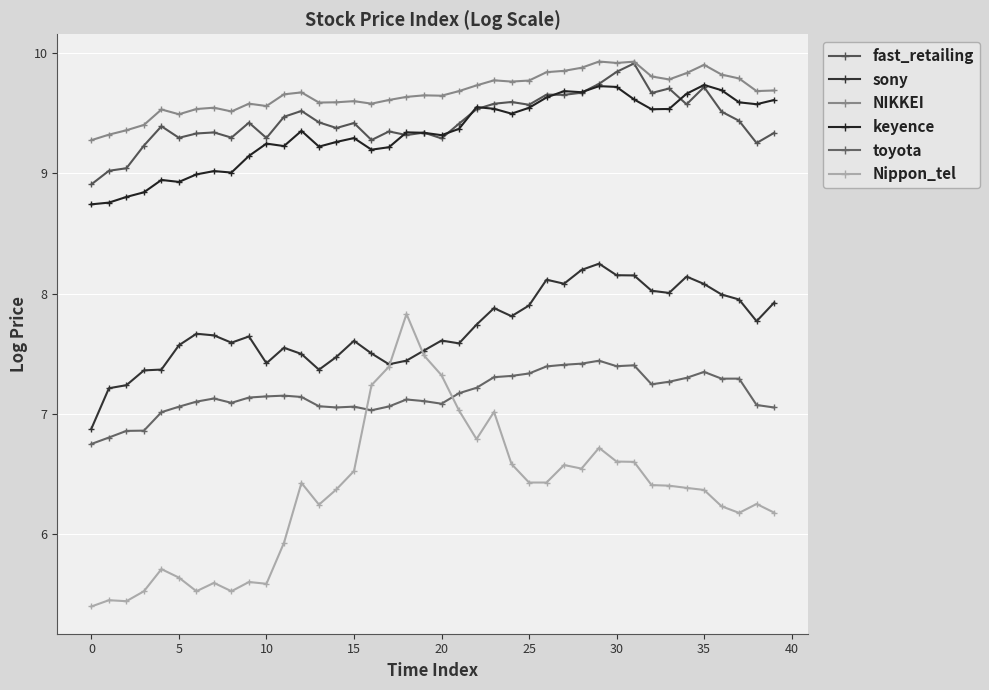

At which label does fast_retailing reach its peak?

31